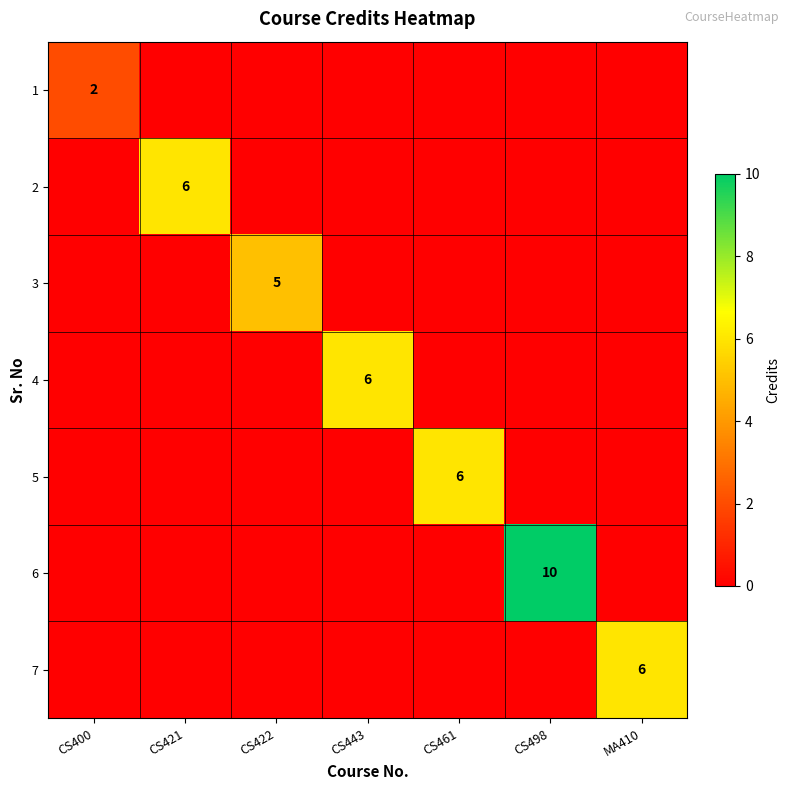

How many distinct data groups are displayed?

7